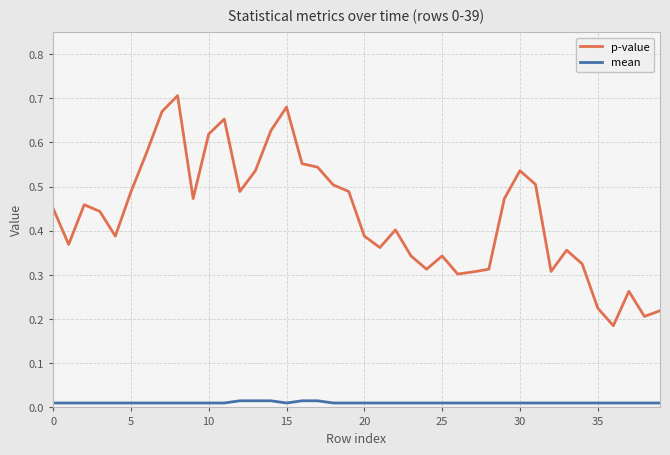

Which series has the widest spread of values?

p-value